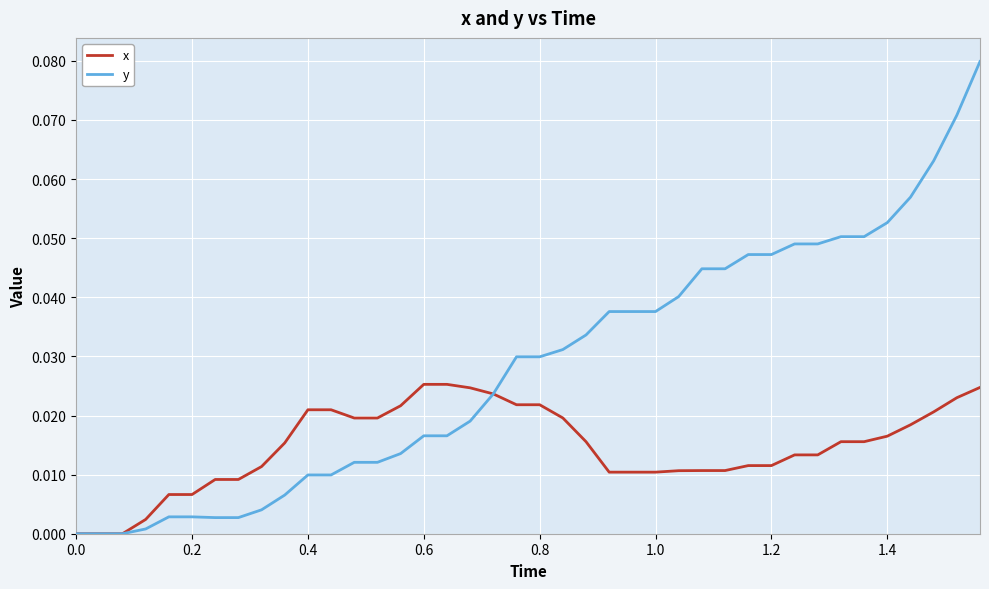

Which series has the widest spread of values?

y